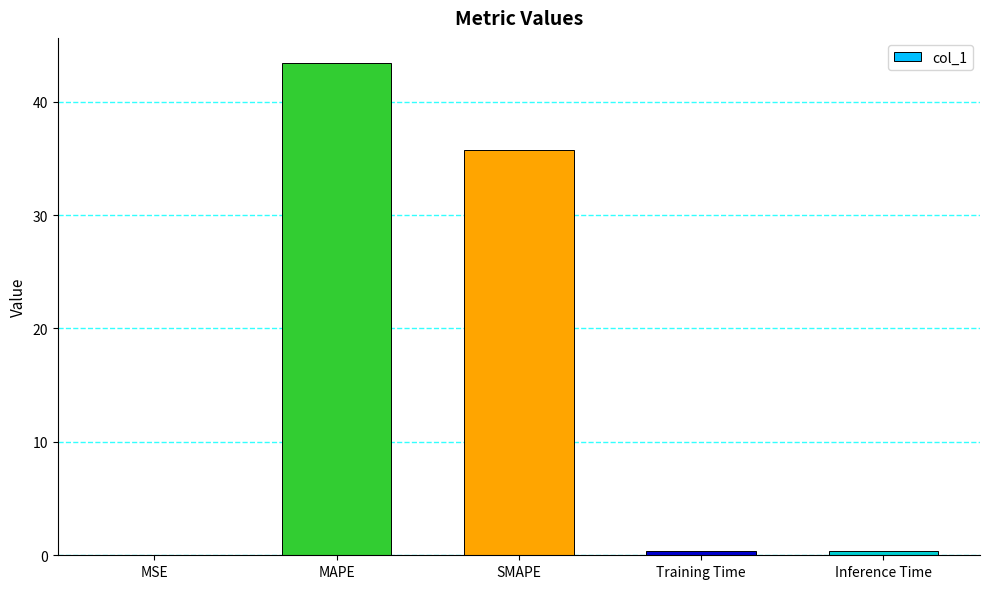

The value at SMAPE is 35.7. True or false?

True